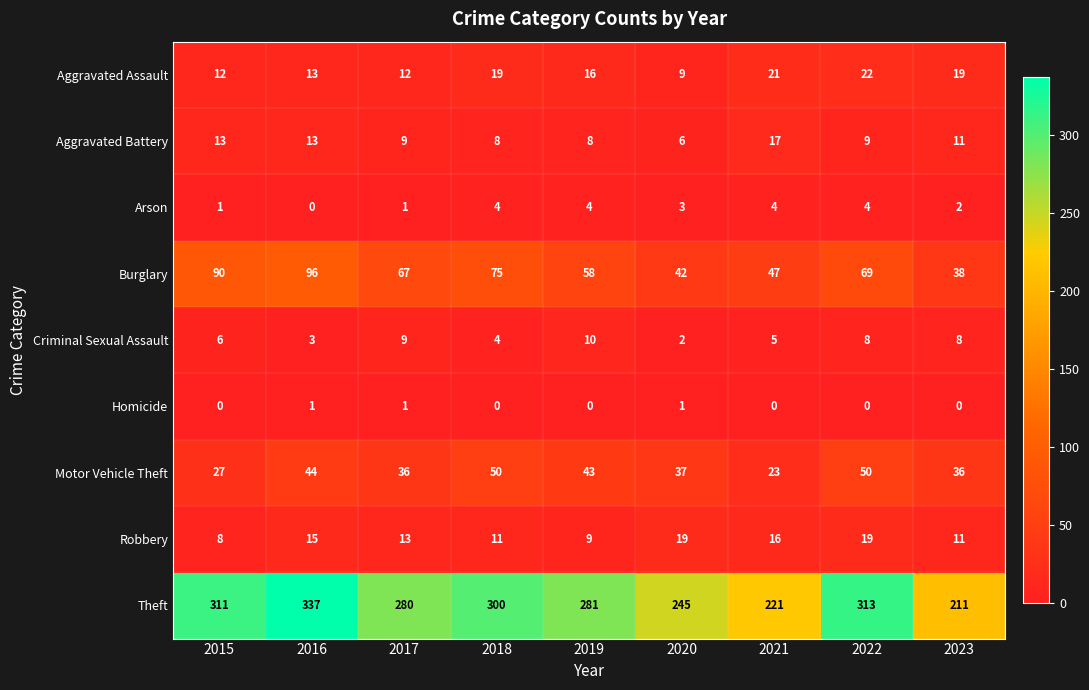

Which series has the largest total across all categories?

Theft